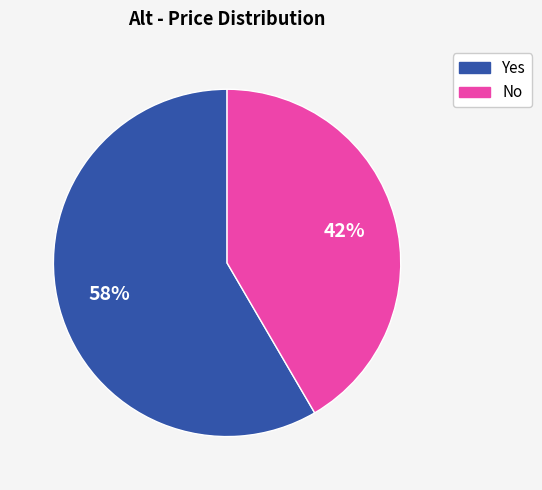

To the nearest percent, what is the average slice percentage?

50%